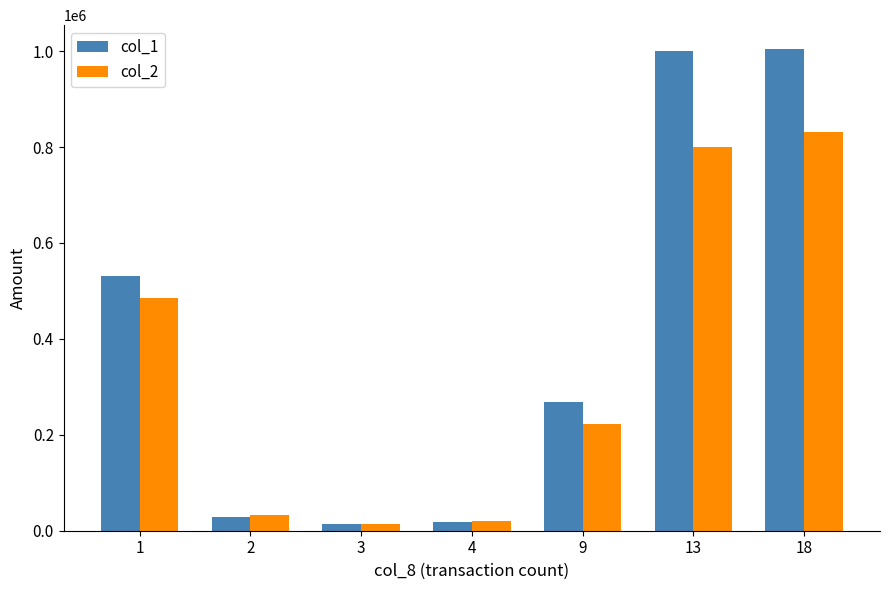

List the series in order of their overall mean, lowest first.

col_2, col_1